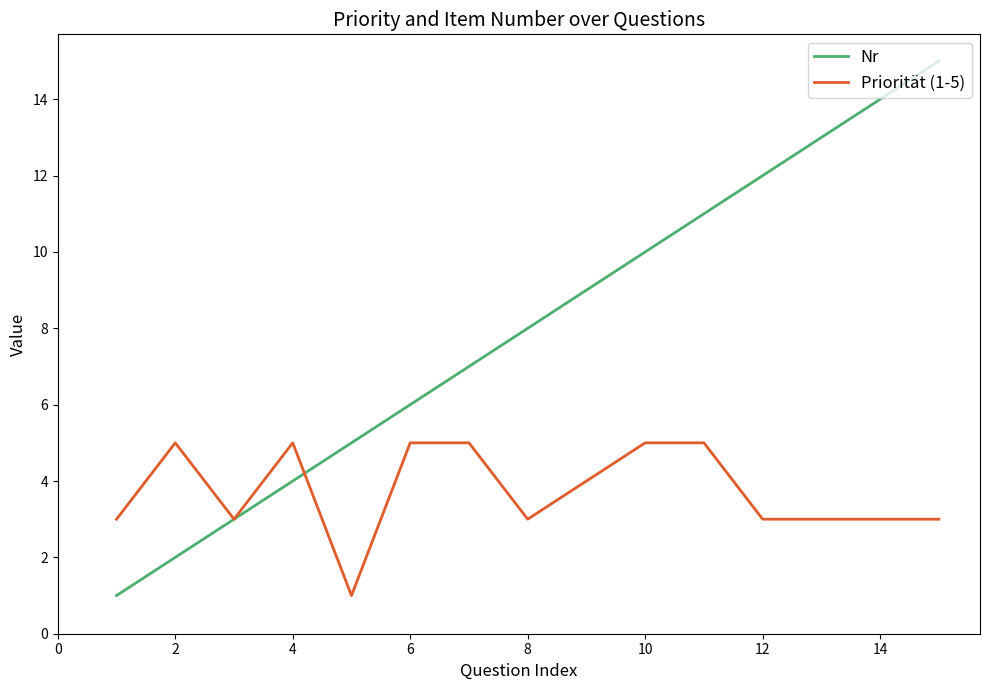

What is the maximum value shown in the chart?

15